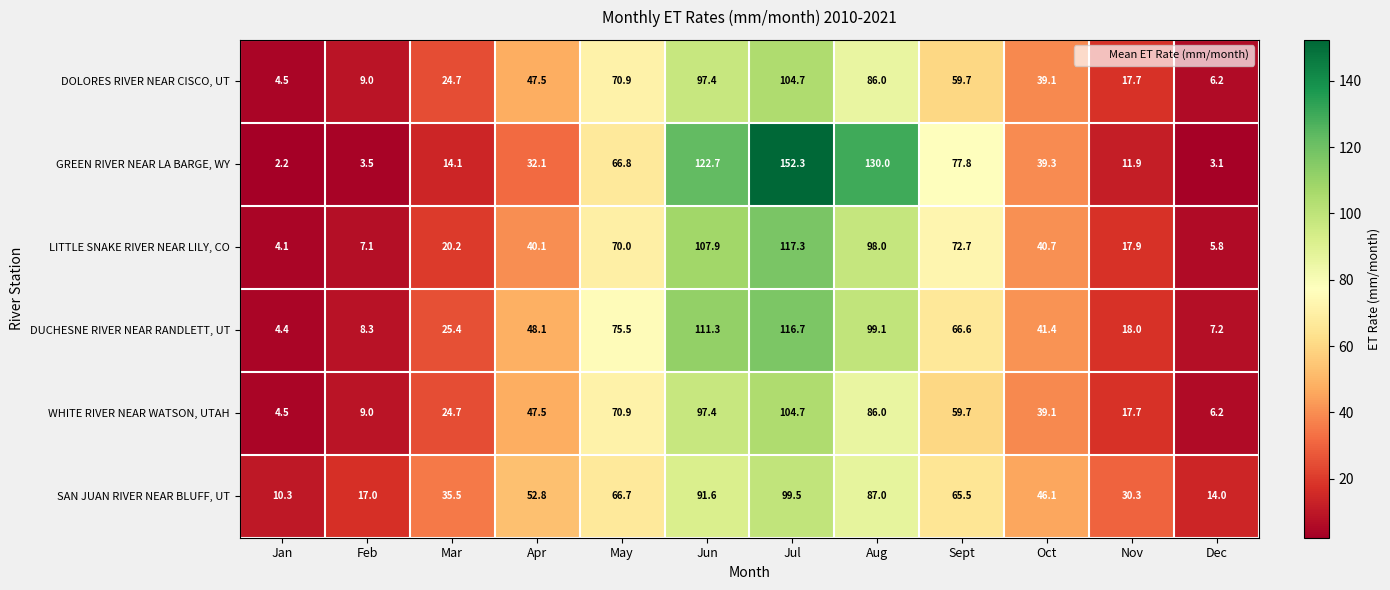

True or false: DUCHESNE RIVER NEAR RANDLETT, UT has a value of 83.8 at Apr.

False